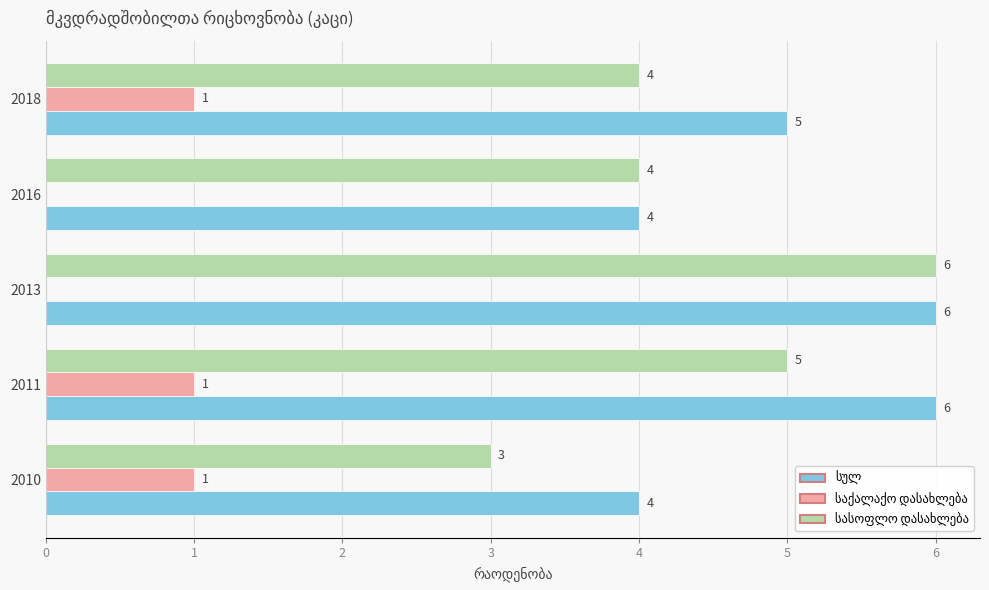

What is the total value across all series at 2013?

12